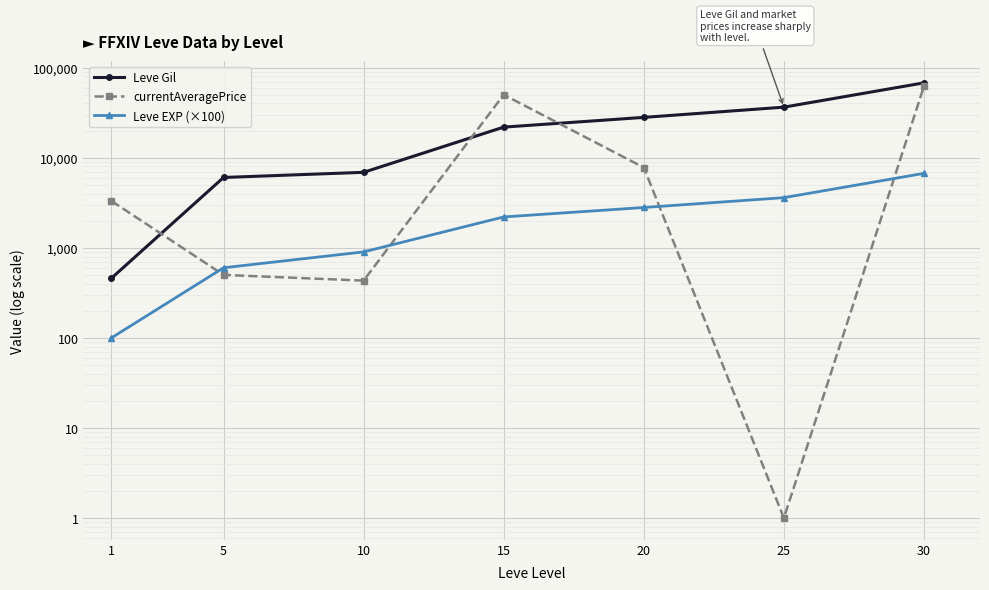

List the labels in order of currentAveragePrice value, largest first.

30, 15, 20, 1, 5, 10, 25